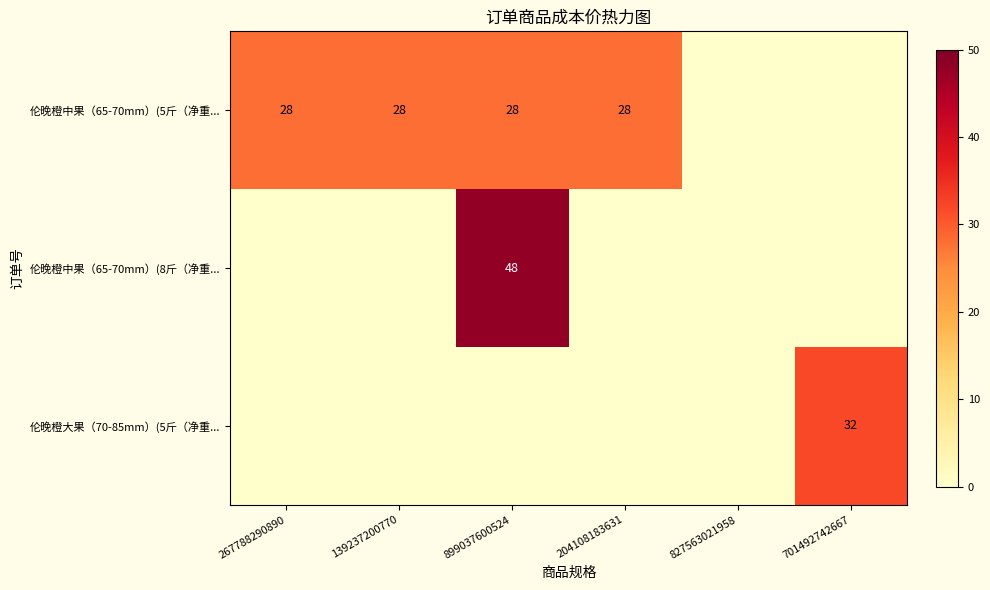

What is the average value of the 伦晚橙中果（65-70mm）(8斤（净重... series?

8